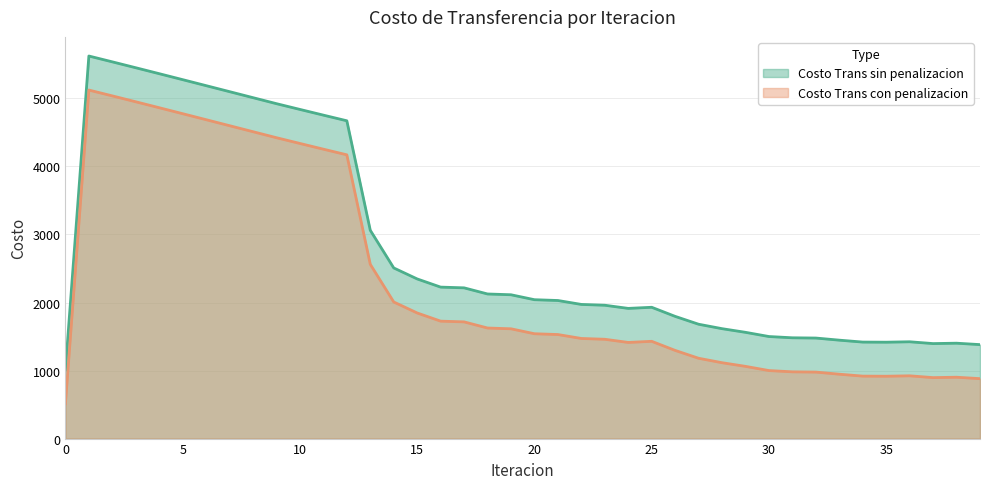

Where is the first local minimum for Costo Trans con penalizacion?

24